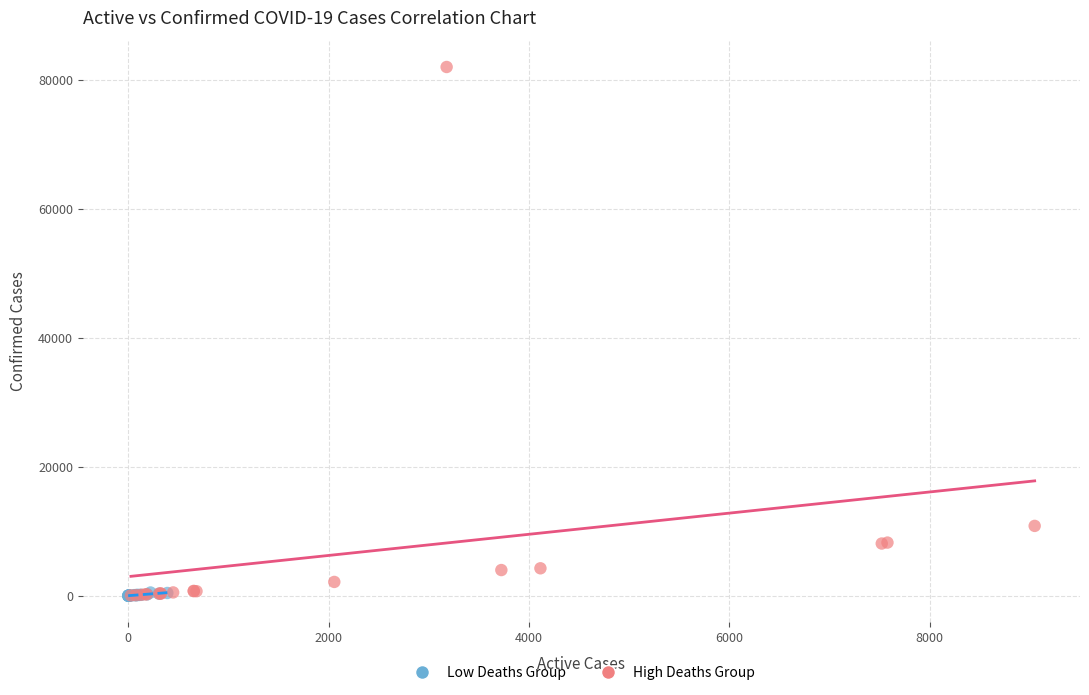

Which series has the largest Y range (max minus min)?

High Deaths Group